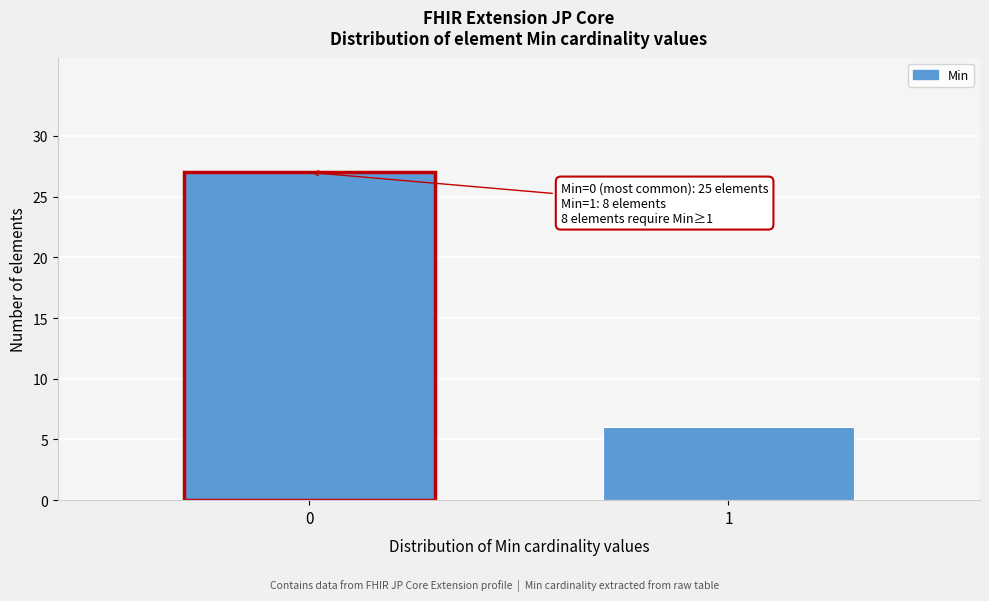

Reading left to right, transcribe all the data shown in this chart.

0=27	1=6